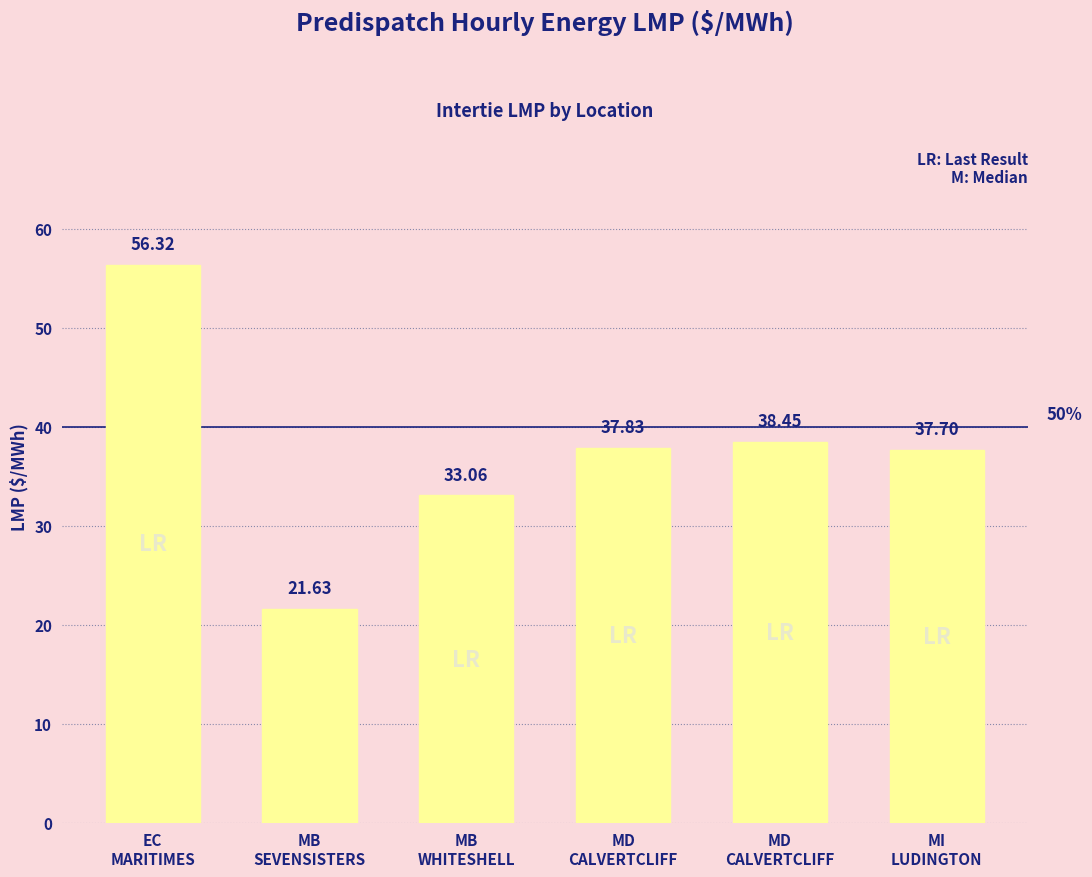

Reading left to right, transcribe all the data shown in this chart.

EC
MARITIMES=56.3	MB
SEVENSISTERS=21.6	MB
WHITESHELL=33.1	MD
CALVERTCLIFF=37.8	MD
CALVERTCLIFF=38.5	MI
LUDINGTON=37.7